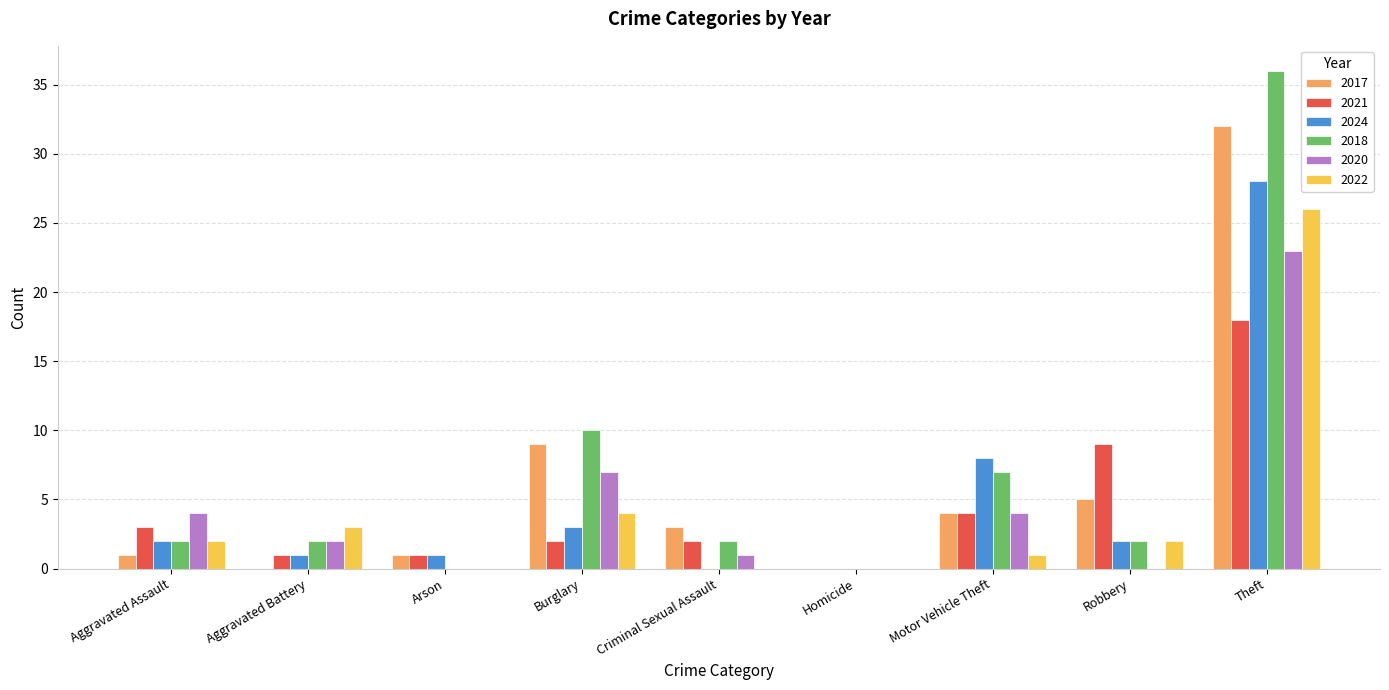

What is the sum of all 2017 values?

55